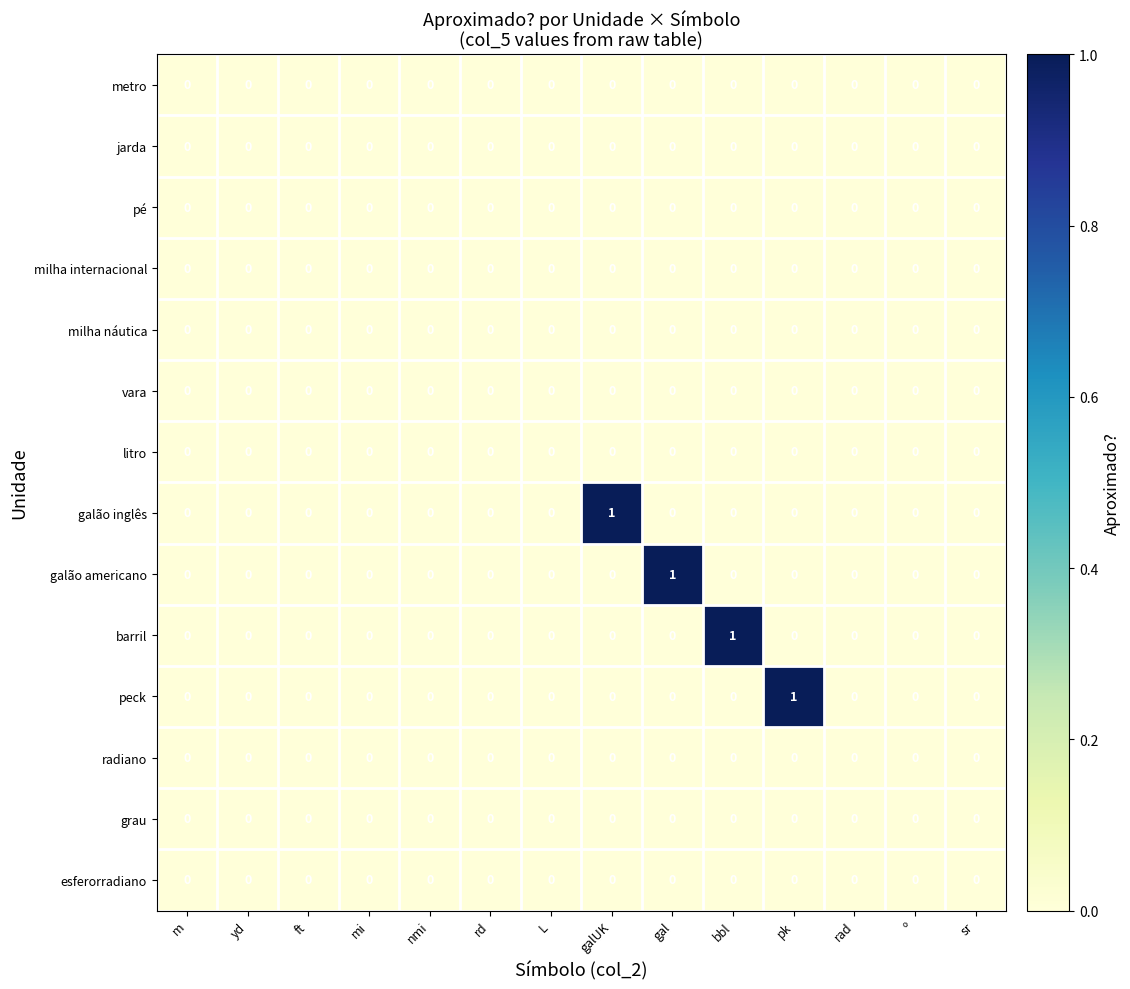

True or false: milha náutica has a value of 0 at m.

True